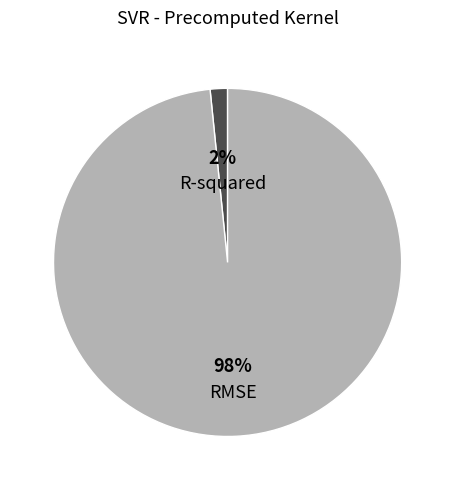

Rank the categories by value from highest to lowest.

RMSE, R-squared